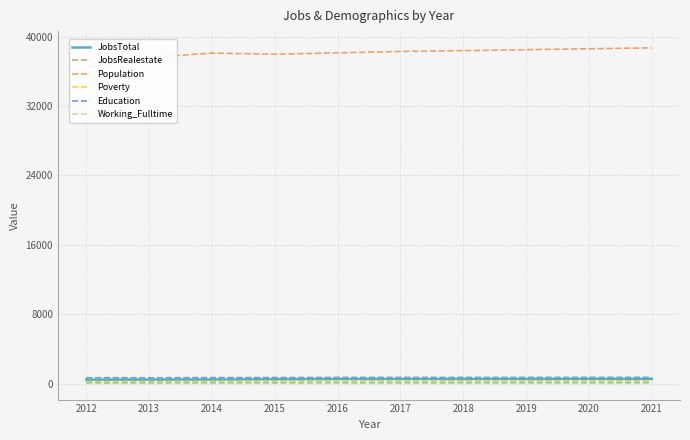

Is this an area chart (filled region under the line)?

No